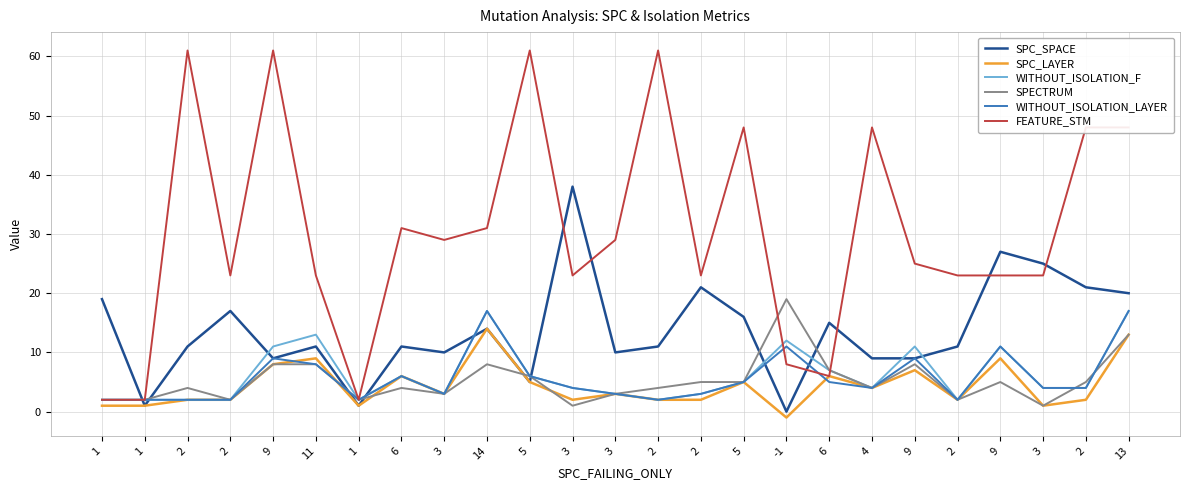

List the labels in order of SPECTRUM value, smallest first.

3, 3, 1, 1, 2, 1, 2, 3, 3, 2, 6, 2, 4, 2, 5, 9, 2, 5, 6, 9, 11, 14, 9, 13, -1